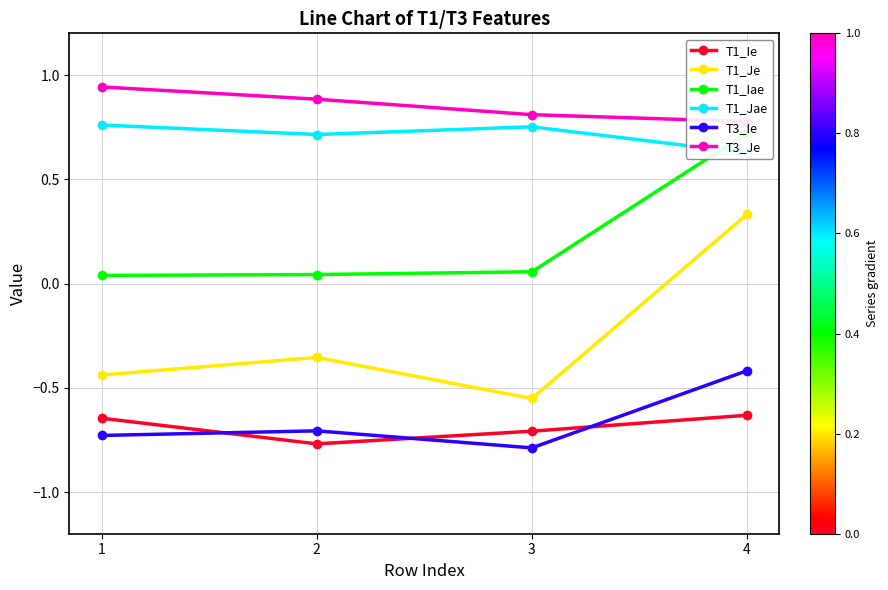

List the labels in order of T1_Jae value, largest first.

1, 3, 2, 4